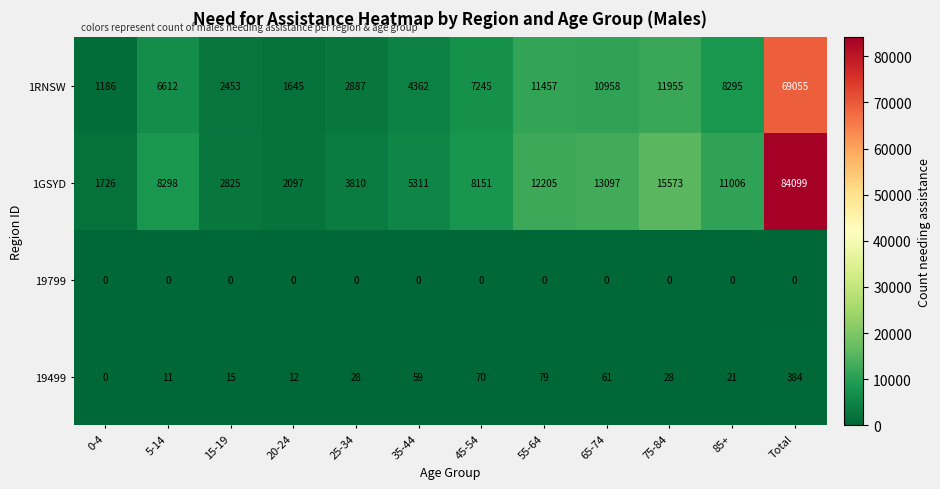

List the series in order of their peak value, highest first.

1GSYD, 1RNSW, 19499, 19799